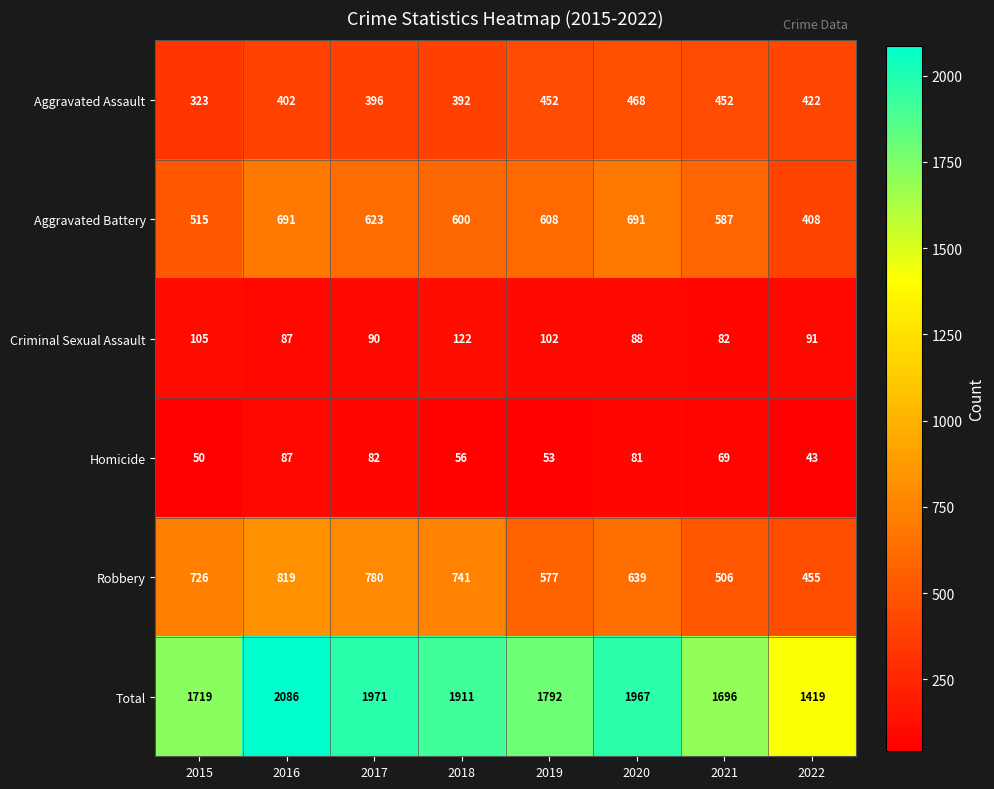

Between 2016 and 2017, which series saw the biggest shift?

Total